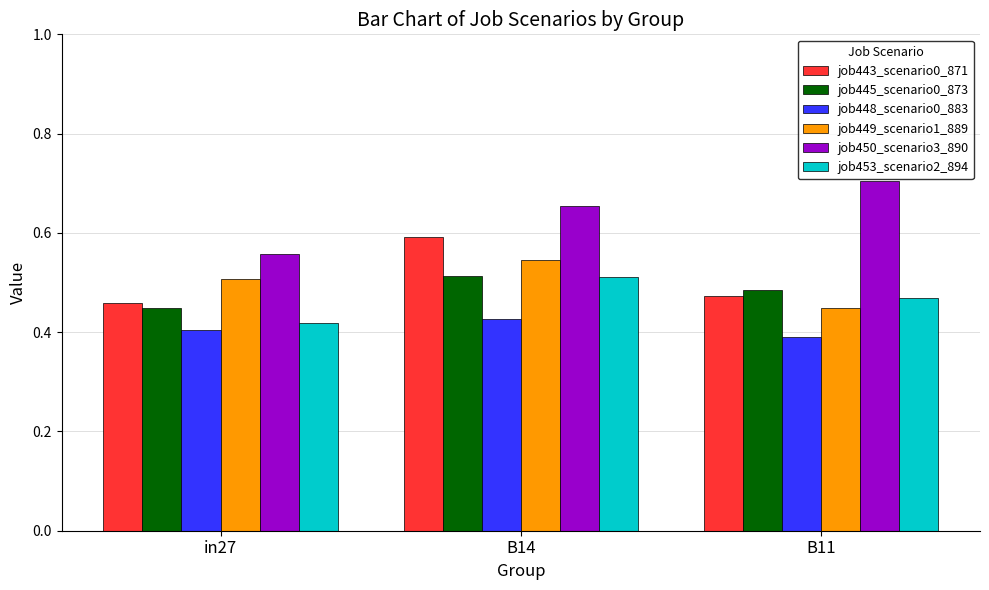

How many categories are shown in the chart?

3